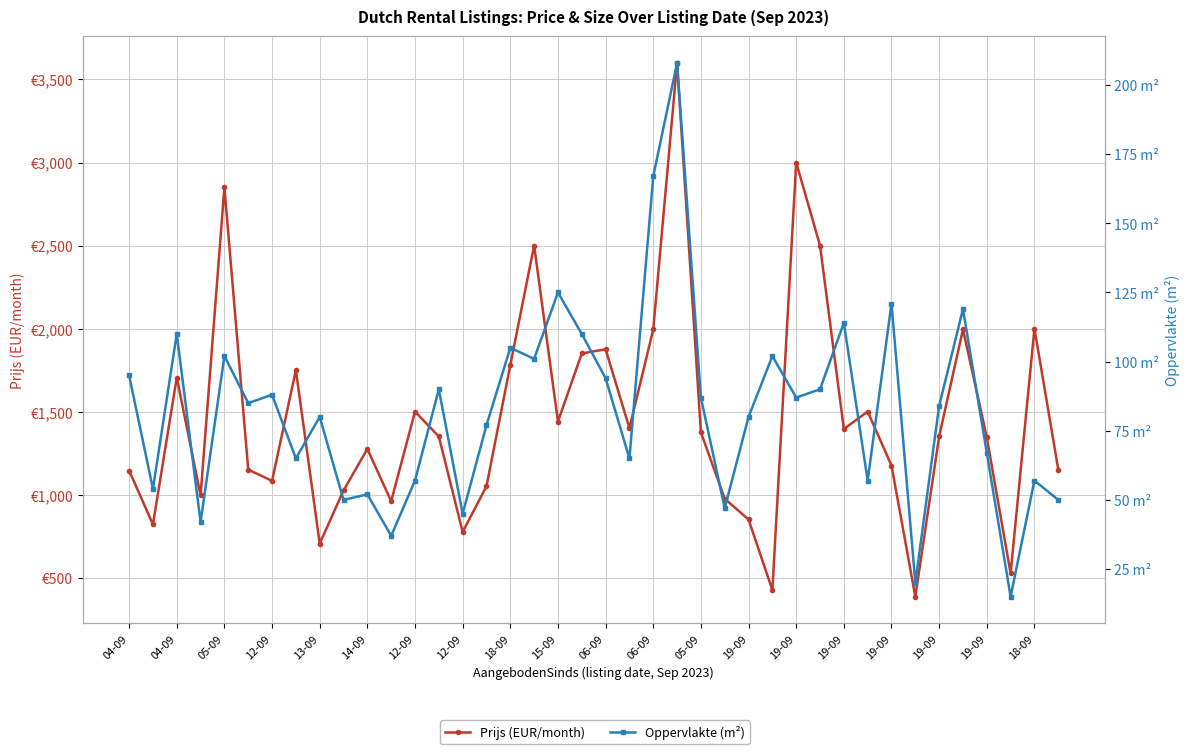

Reading right to left, transcribe all the data shown in this chart.

Prijs (EUR/month): 1151	2000	525	1345	1995	1350	385	1175	1500	1395	2500	3000	425	850	975	1375	3600	1995	1400	1875	1850	1440	2500	1780	1050	775	1350	1500	960	1275	1025	705	1750	1083	1150	2850	995	1705	820	1145
Oppervlakte (m²): 50	57	15	67	119	84	20	121	57	114	90	87	102	80	47	87	208	167	65	94	110	125	101	105	77	45	90	57	37	52	50	80	65	88	85	102	42	110	54	95